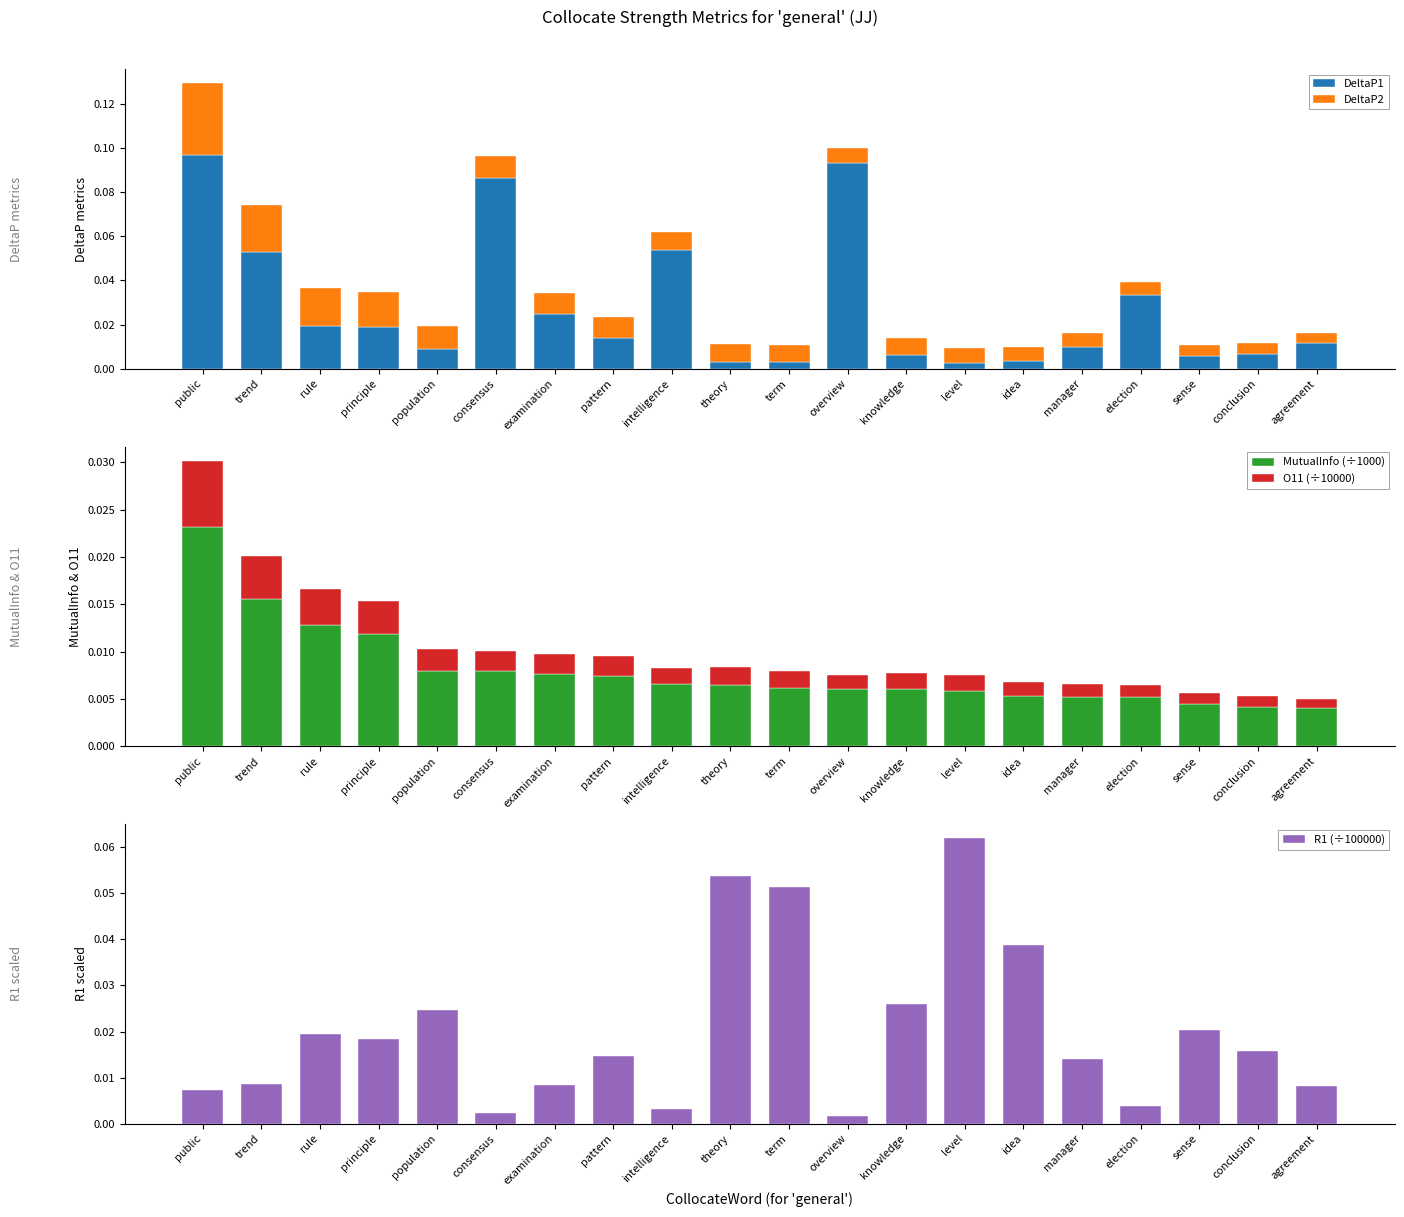

Reading left to right, transcribe all the data shown in this chart.

DeltaP1: public=0.1	trend=0.1	rule=0.0	principle=0.0	population=0.0	consensus=0.1	examination=0.0	pattern=0.0	intelligence=0.1	theory=0.0	term=0.0	overview=0.1	knowledge=0.0	level=0.0	idea=0.0	manager=0.0	election=0.0	sense=0.0	conclusion=0.0	agreement=0.0
DeltaP2: public=0.0	trend=0.0	rule=0.0	principle=0.0	population=0.0	consensus=0.0	examination=0.0	pattern=0.0	intelligence=0.0	theory=0.0	term=0.0	overview=0.0	knowledge=0.0	level=0.0	idea=0.0	manager=0.0	election=0.0	sense=0.0	conclusion=0.0	agreement=0.0
MutualInfo (÷1000): public=0.0	trend=0.0	rule=0.0	principle=0.0	population=0.0	consensus=0.0	examination=0.0	pattern=0.0	intelligence=0.0	theory=0.0	term=0.0	overview=0.0	knowledge=0.0	level=0.0	idea=0.0	manager=0.0	election=0.0	sense=0.0	conclusion=0.0	agreement=0.0
O11 (÷10000): public=0.0	trend=0.0	rule=0.0	principle=0.0	population=0.0	consensus=0.0	examination=0.0	pattern=0.0	intelligence=0.0	theory=0.0	term=0.0	overview=0.0	knowledge=0.0	level=0.0	idea=0.0	manager=0.0	election=0.0	sense=0.0	conclusion=0.0	agreement=0.0
R1 (÷100000): public=0.0	trend=0.0	rule=0.0	principle=0.0	population=0.0	consensus=0.0	examination=0.0	pattern=0.0	intelligence=0.0	theory=0.1	term=0.1	overview=0.0	knowledge=0.0	level=0.1	idea=0.0	manager=0.0	election=0.0	sense=0.0	conclusion=0.0	agreement=0.0